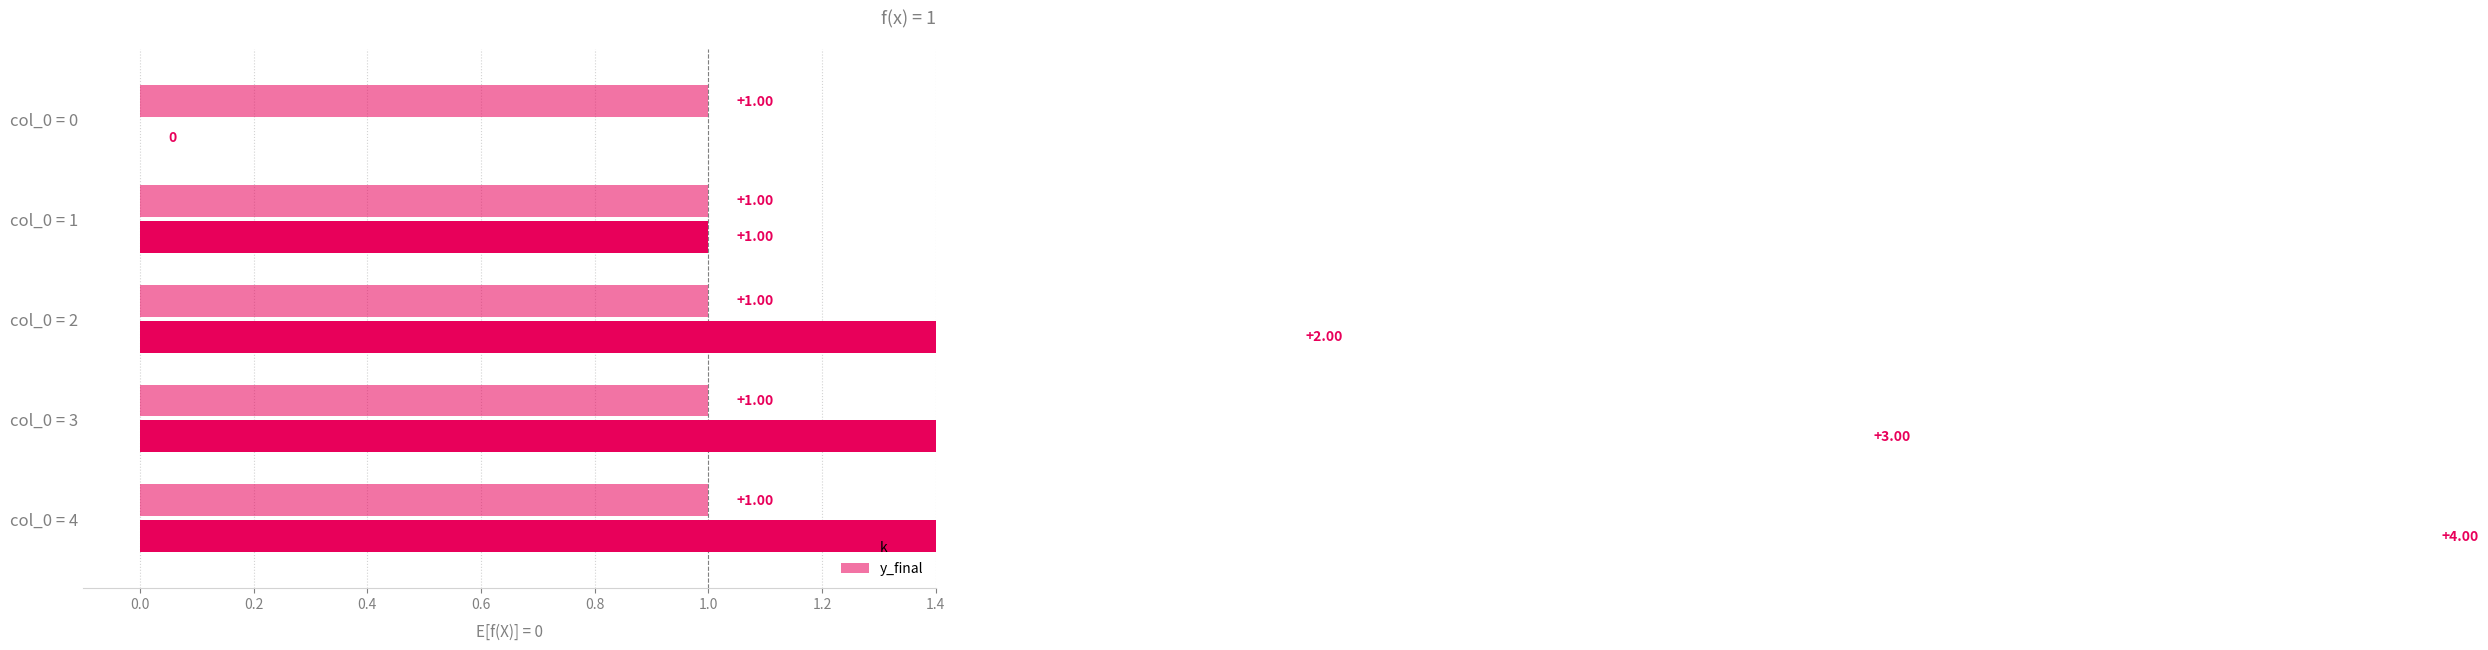

Between col_0 = 0 and col_0 = 2, which is larger?

col_0 = 2